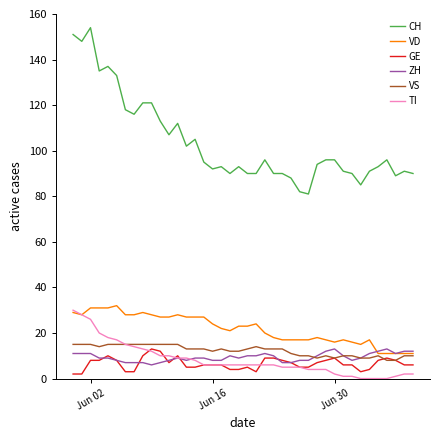

Which series has the largest range (max minus min)?

CH